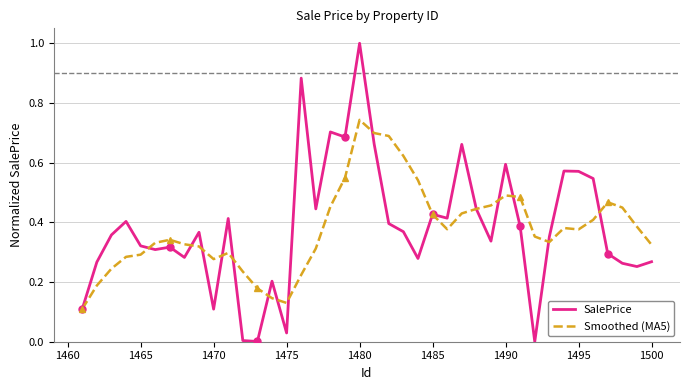

After their last crossing, which series has the higher values: Smoothed (MA5) or SalePrice?

Smoothed (MA5)